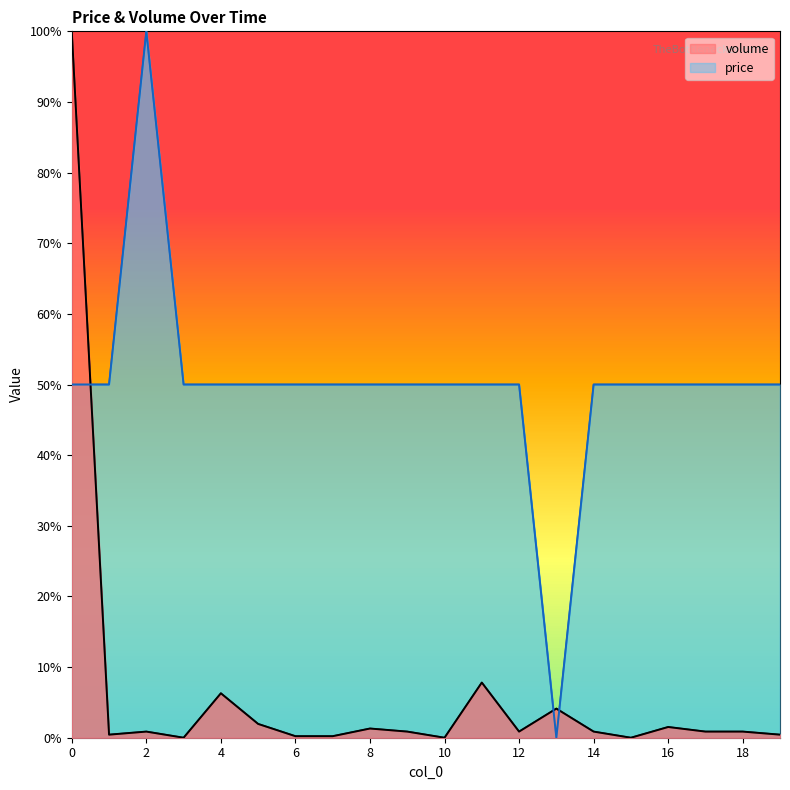

The value of volume at 13 is 0.0. True or false?

False